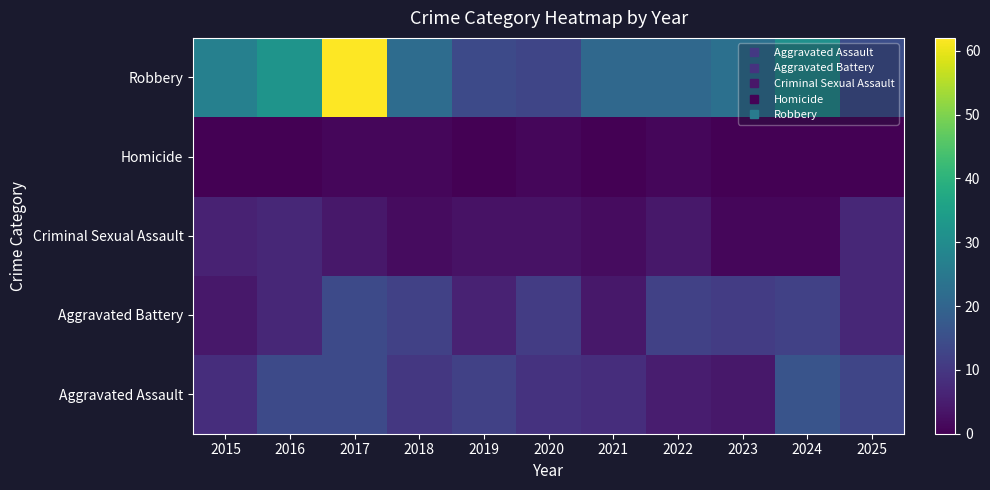

How many categories are shown in the chart?

11